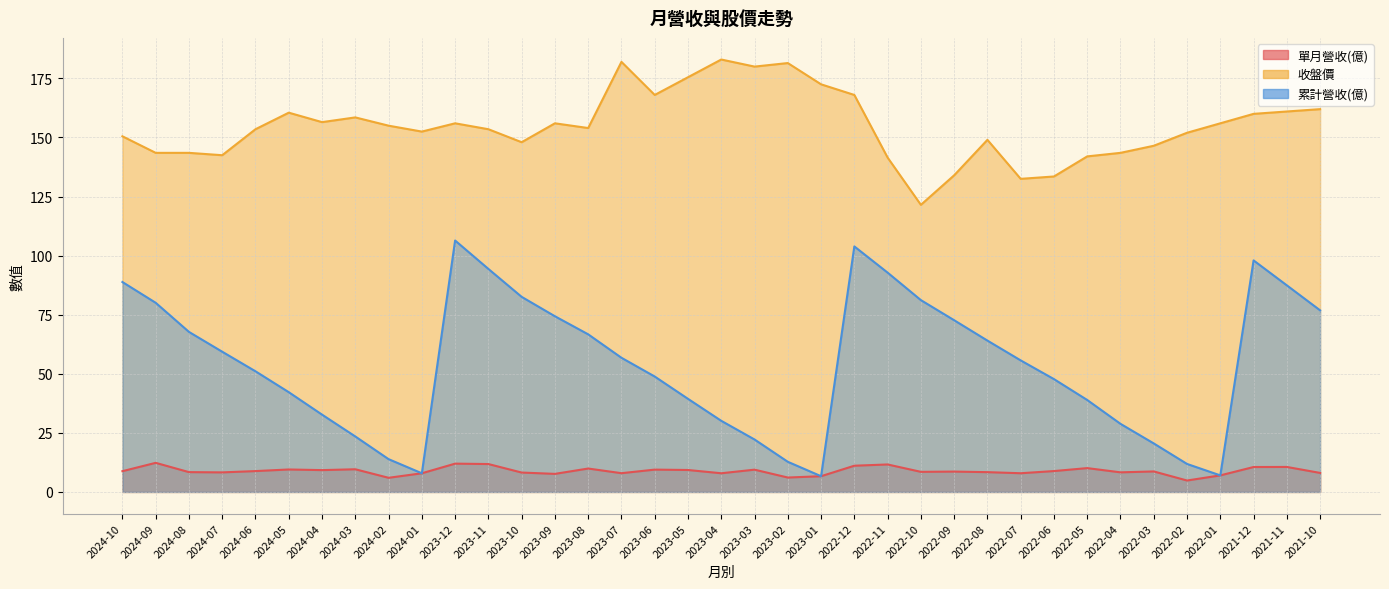

Does the chart have visible grid lines?

Yes